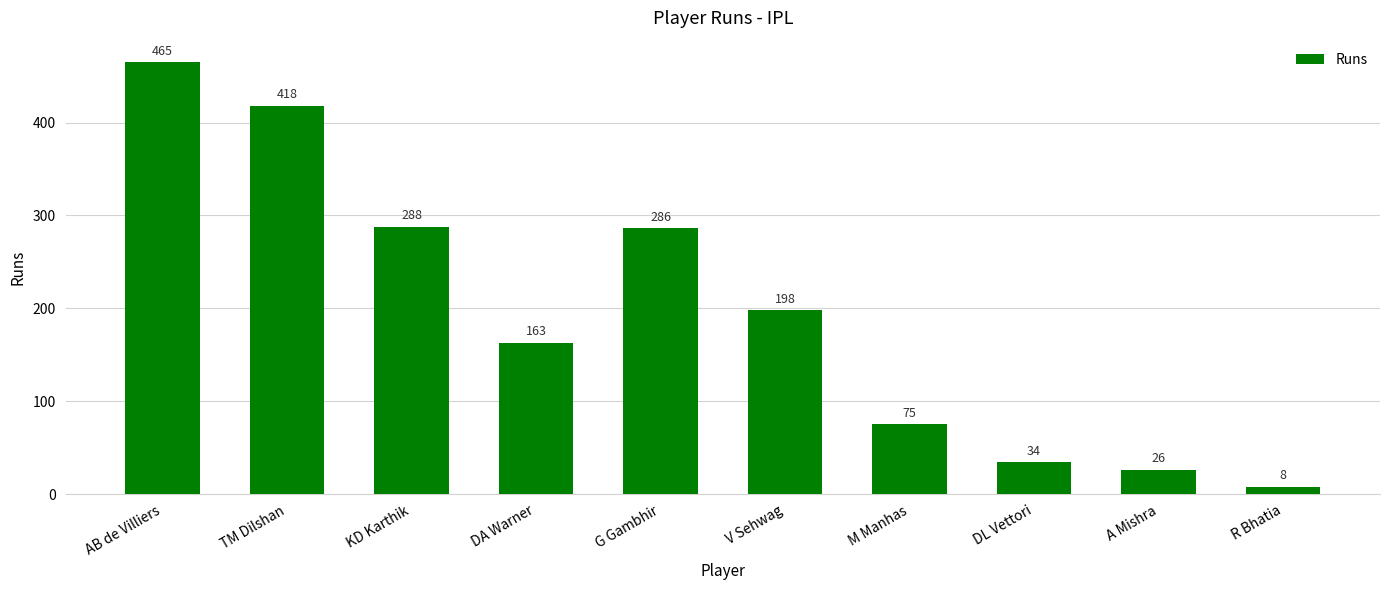

Does the chart contain any negative values?

No